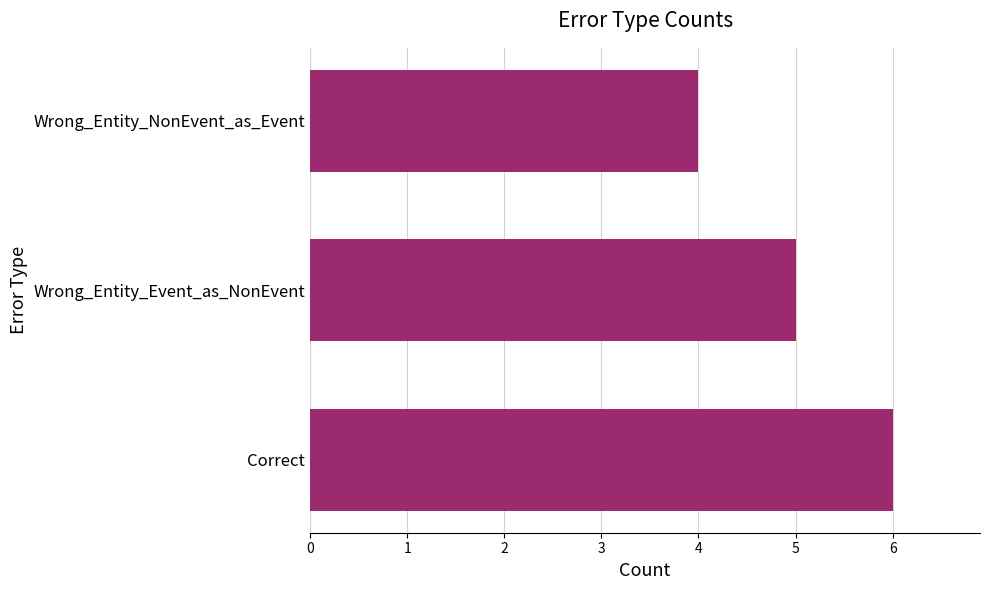

Reading bottom to top, extract all data points from this chart.

6	5	4